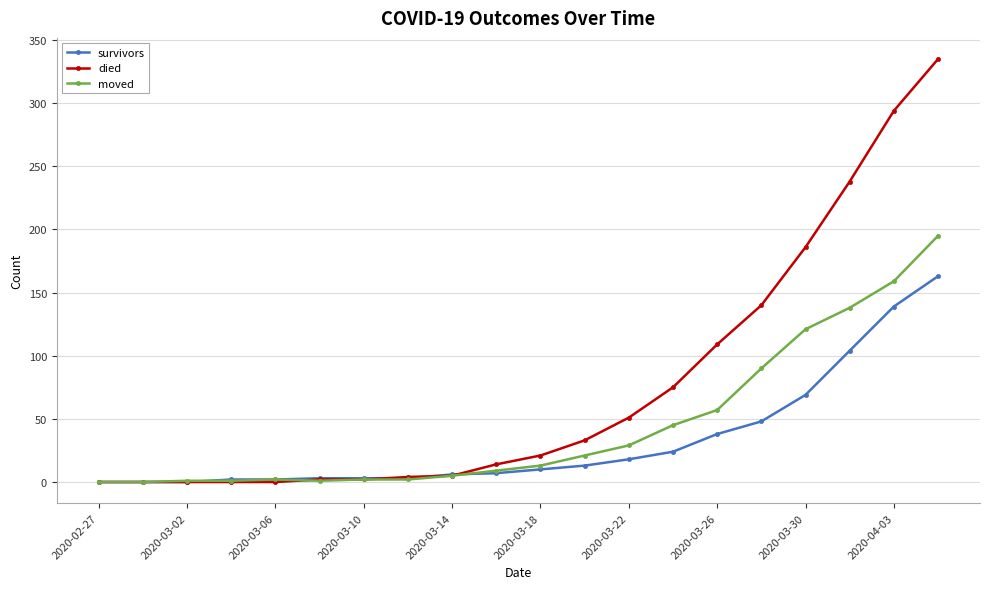

At how many categories does at least one series exceed 212?

3